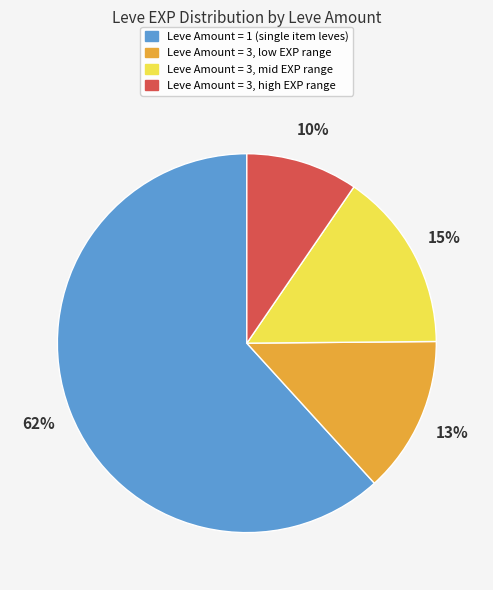

To the nearest percent, what is the difference between the largest and smallest slice percentages?

52%